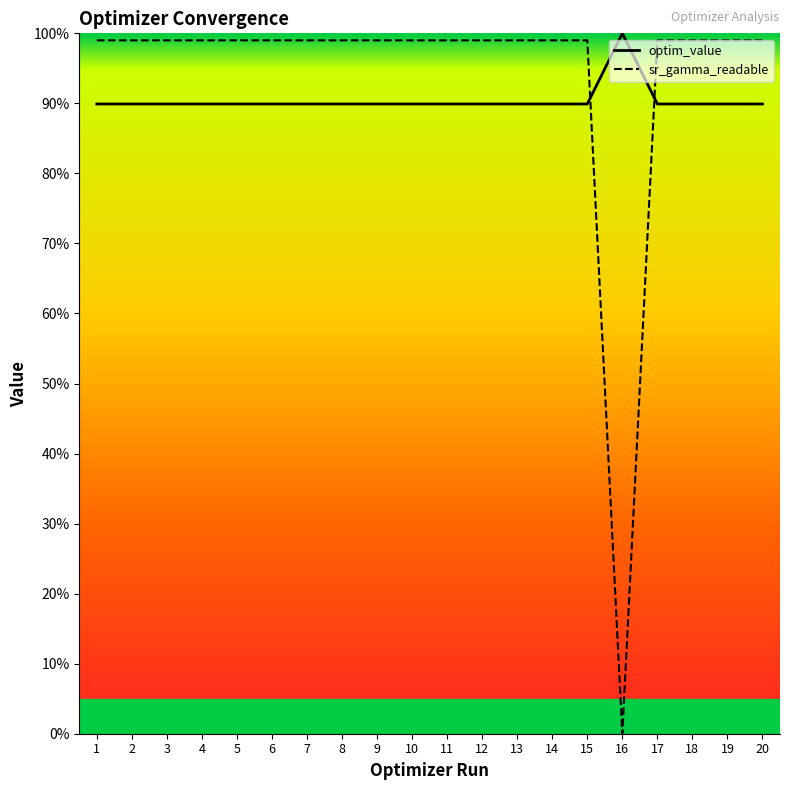

Which series has the largest total across all categories?

sr_gamma_readable